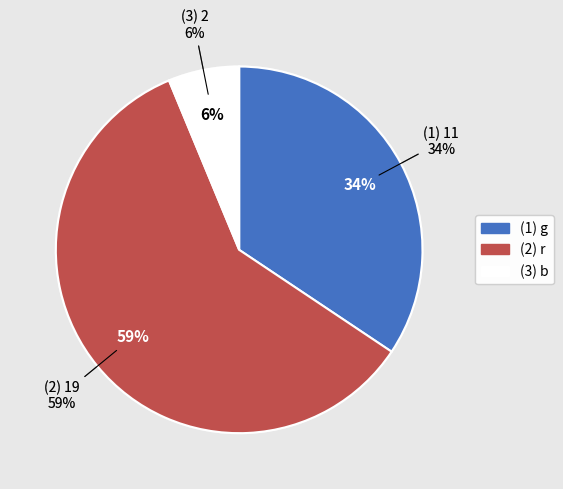

What is the smallest slice in the pie chart?

b